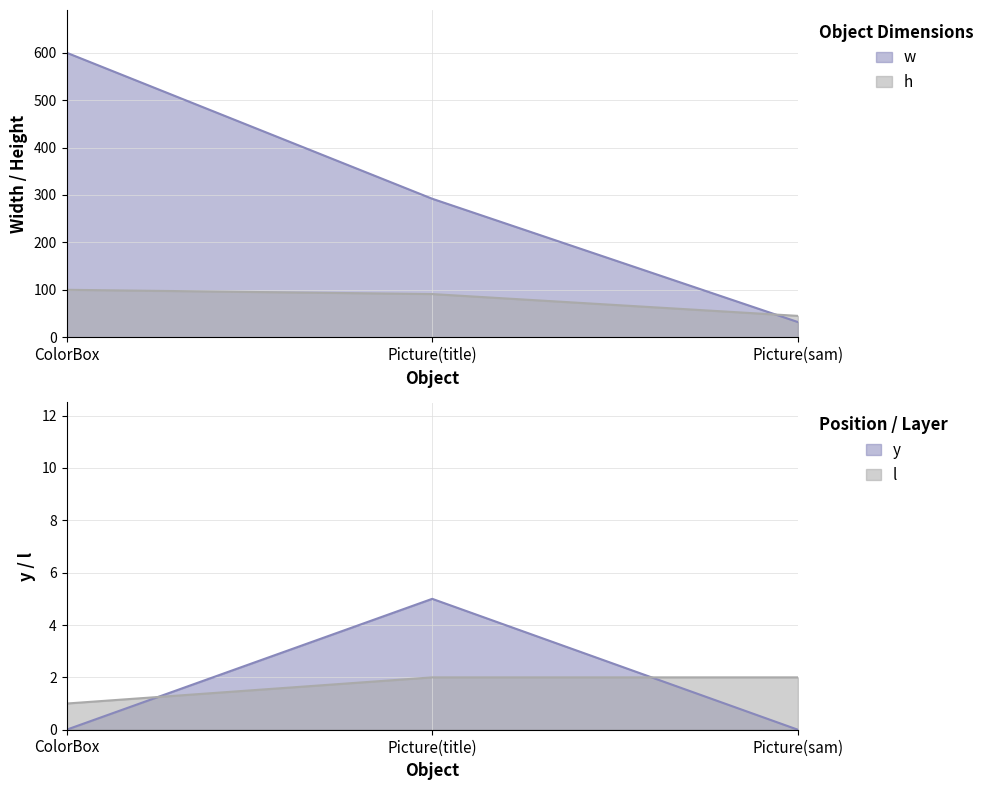

How many distinct data groups are displayed?

4